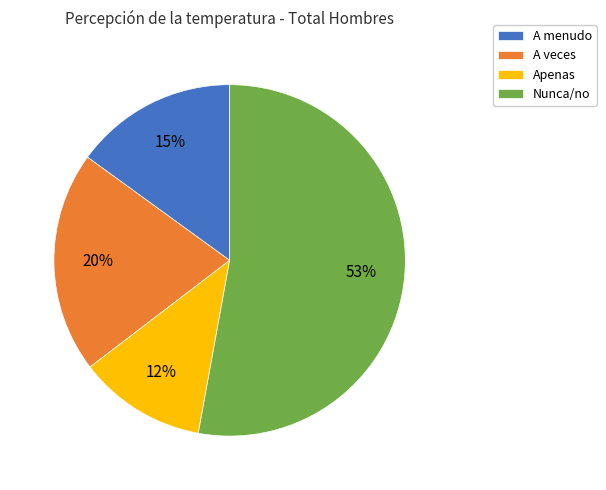

To the nearest percent, what percentage of the pie is A veces?

20%